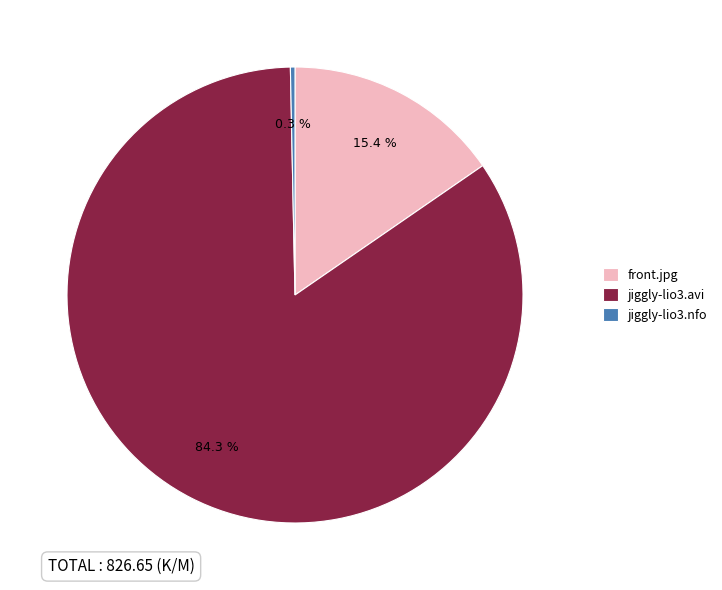

True or false: front.jpg accounts for 15% of the total.

True